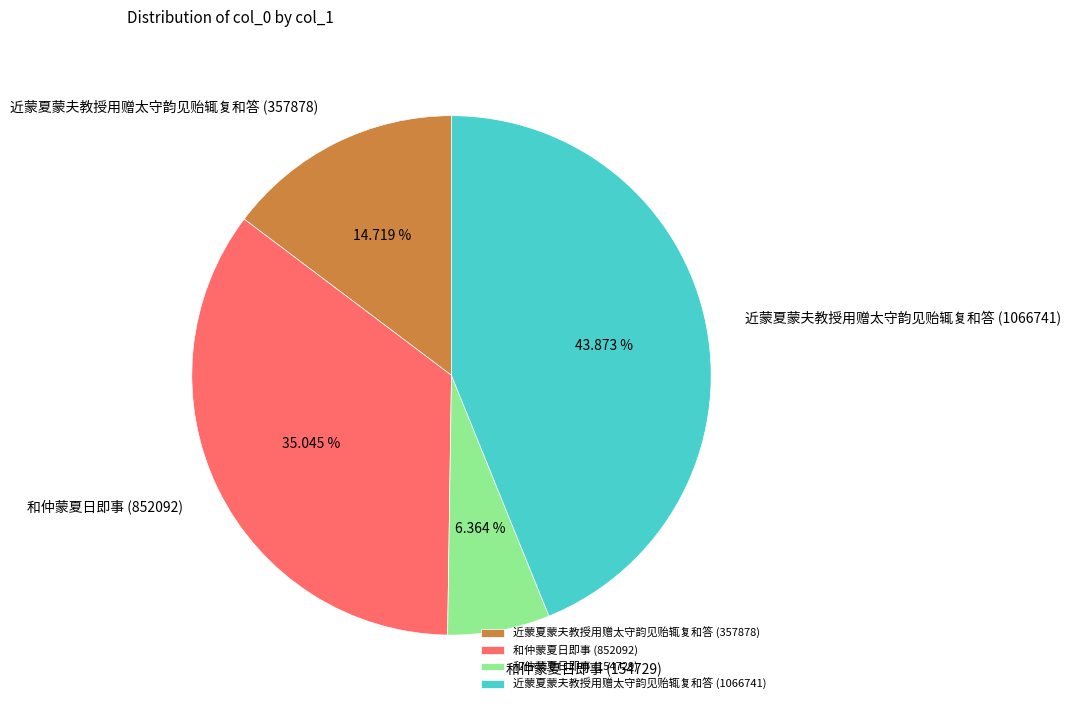

Count the number of slices in the pie.

4